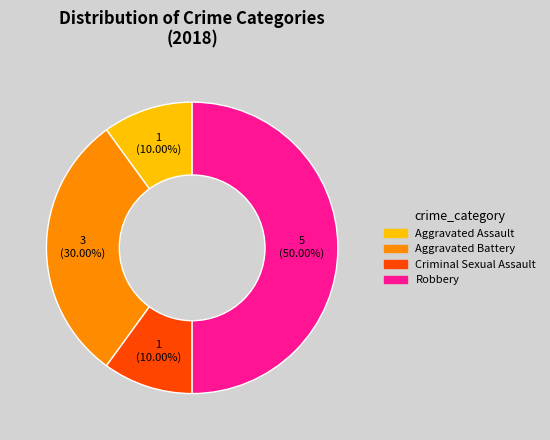

Is it true that Criminal Sexual Assault is 10% of the pie?

True